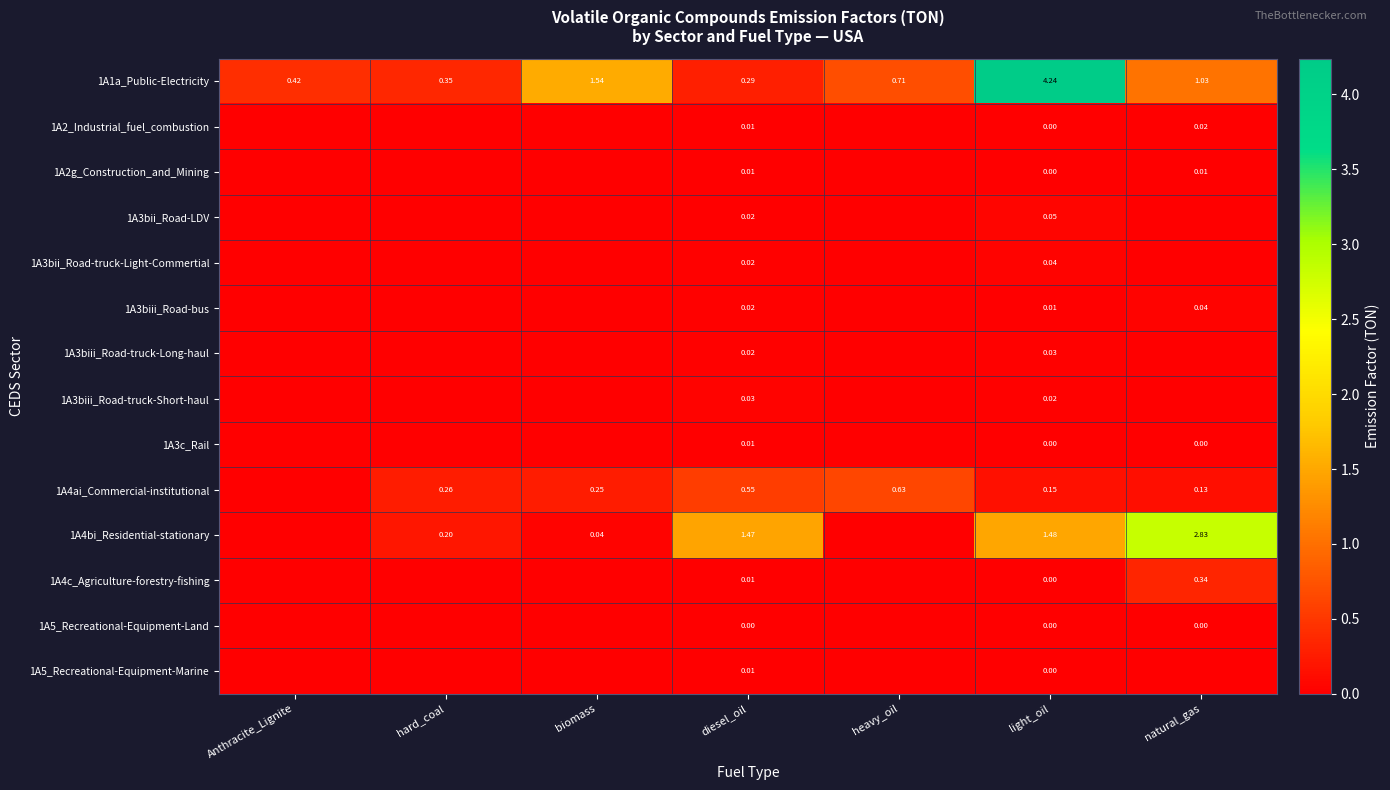

At which label does 1A1a_Public-Electricity reach its peak?

light_oil